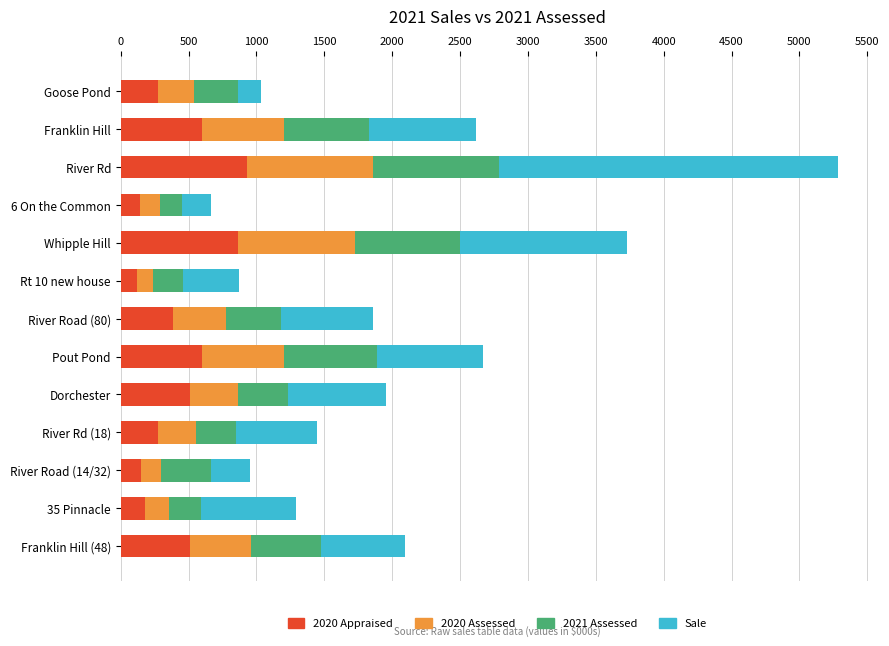

Count the number of categories in the chart.

13